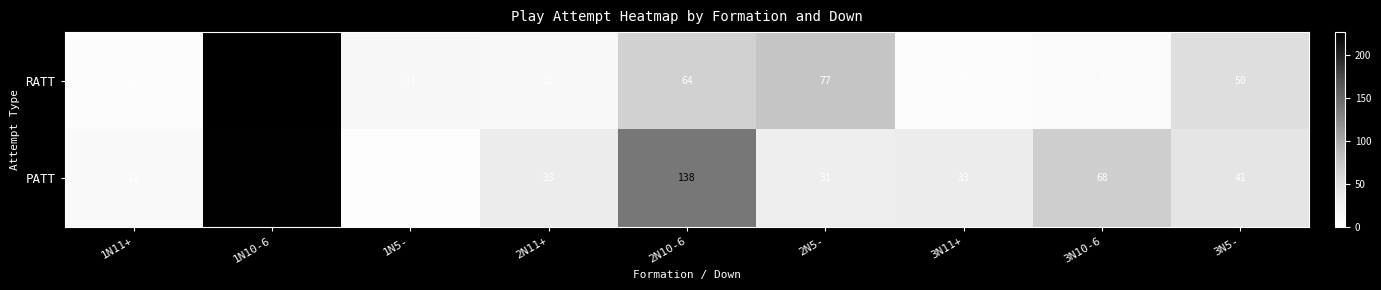

The RATT series shows 13 at 3N10-6. True or false?

False